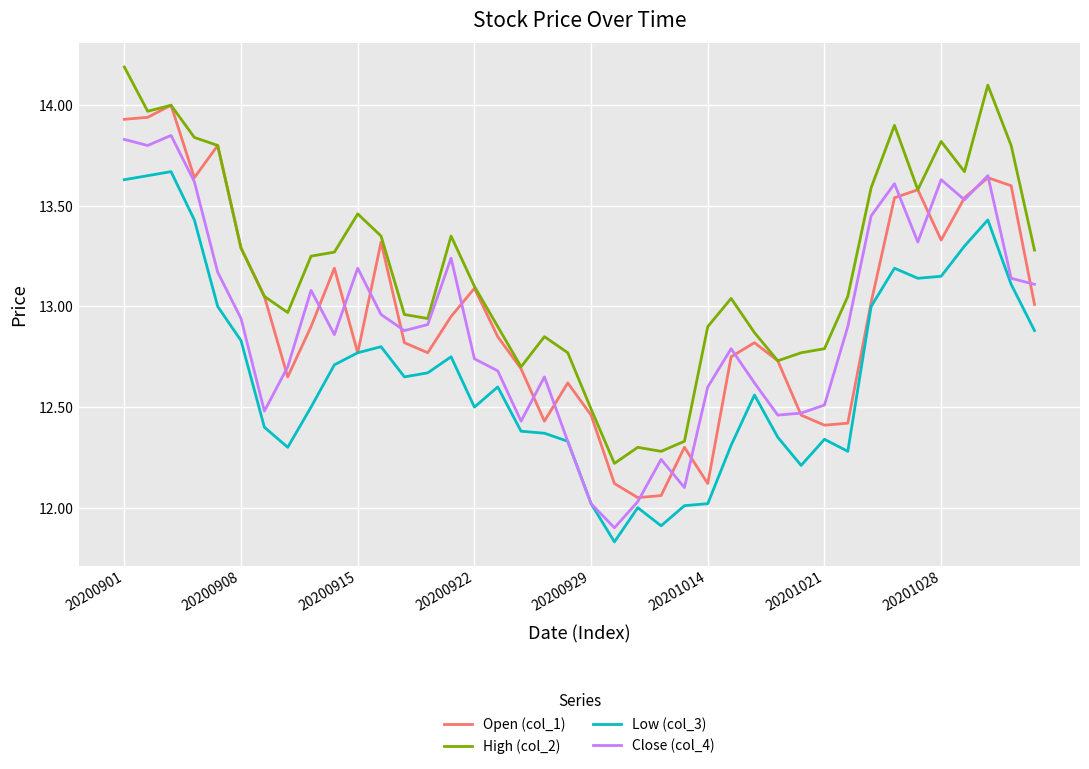

What is the greatest value displayed?

14.2